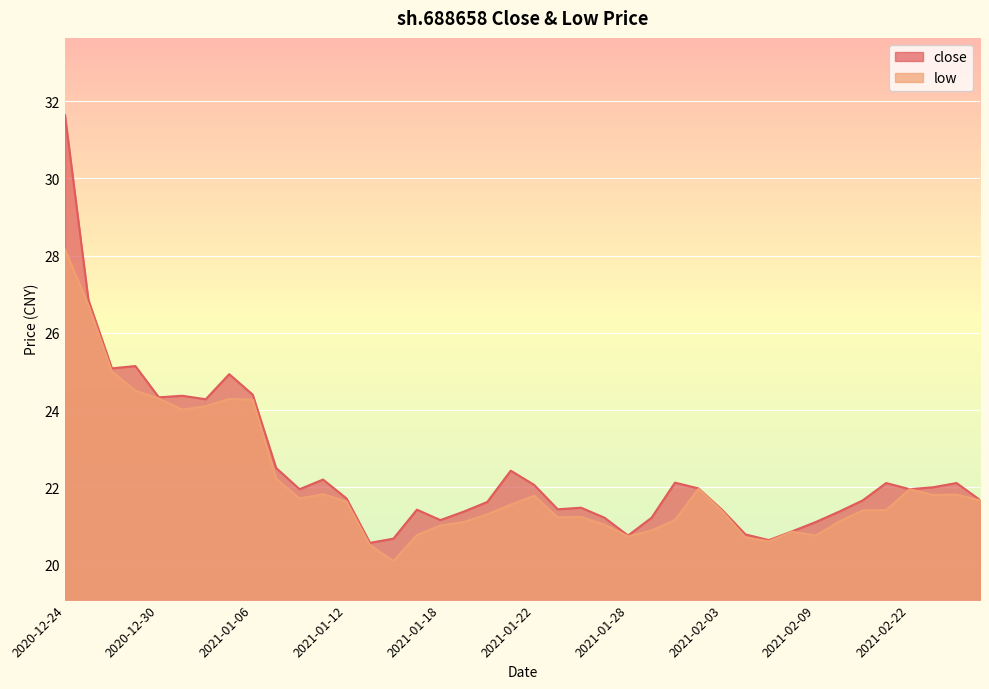

True or false: low and close cross at least once.

False